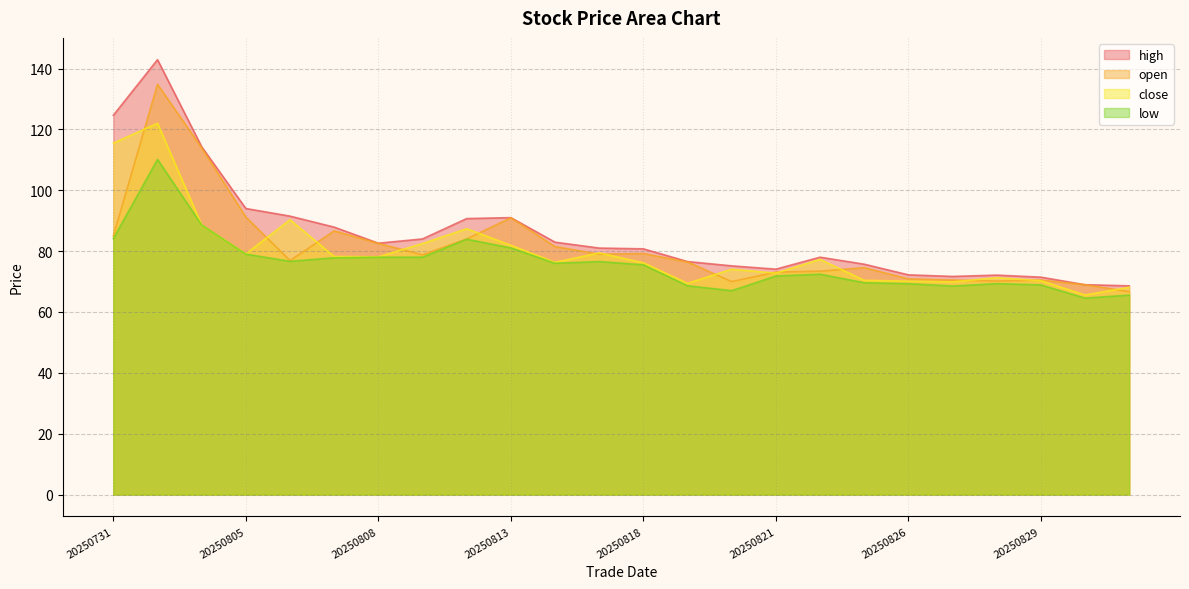

What is the difference between the highest and lowest values at 20250804?

25.7